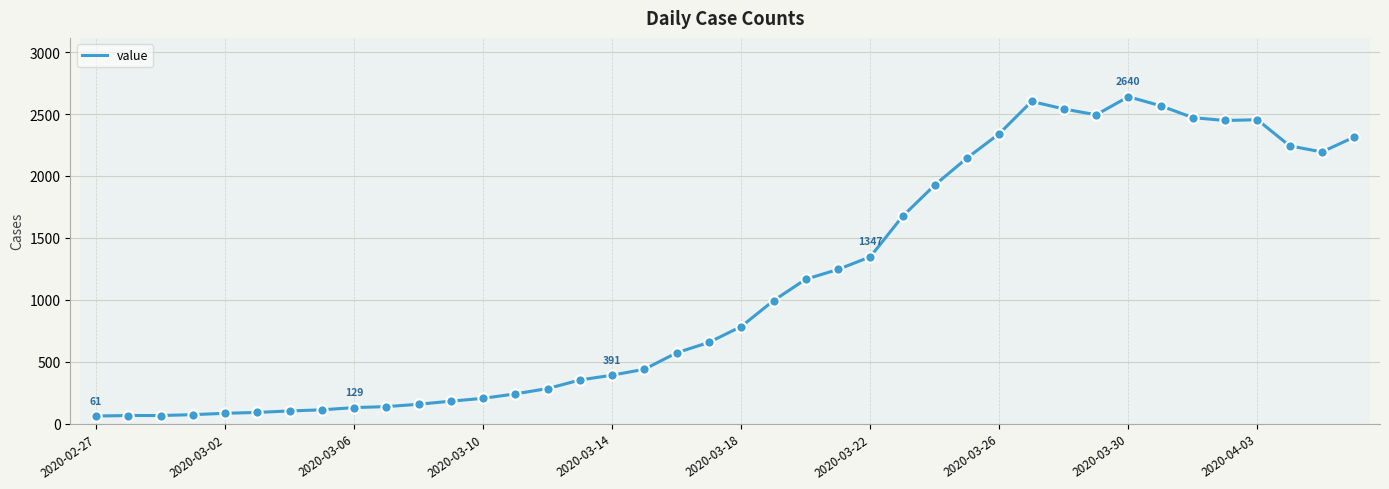

What is the difference between the maximum and minimum values?

2579